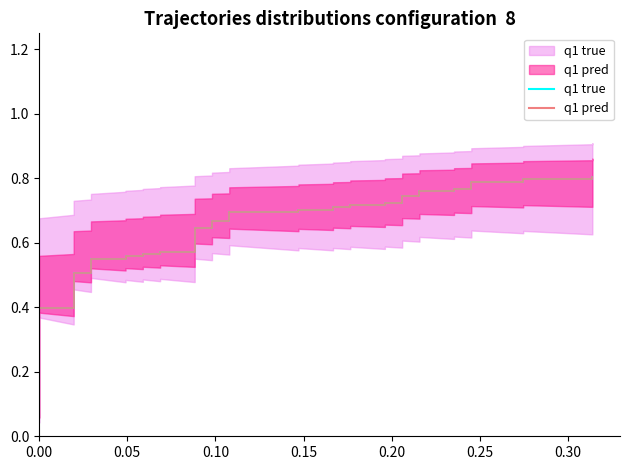

Reading right to left, extract all data points from this chart.

0.8	0.8	0.8	0.8	0.8	0.8	0.8	0.8	0.8	0.7	0.7	0.7	0.7	0.7	0.7	0.7	0.7	0.7	0.7	0.7	0.7	0.7	0.7	0.6	0.6	0.6	0.6	0.6	0.6	0.6	0.6	0.6	0.6	0.5	0.5	0.4	0.4	0.1	0.1	0.1